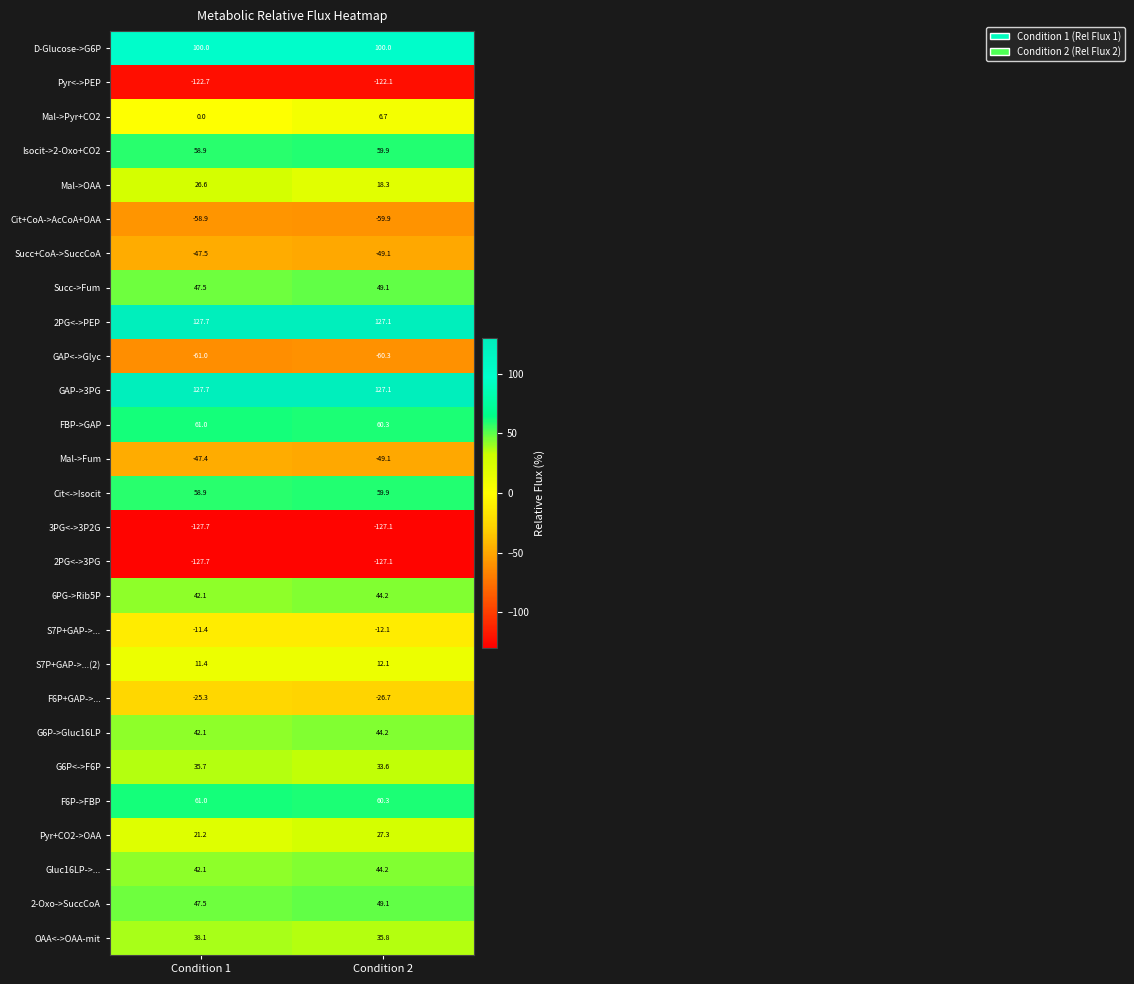

What is the total value across all series at Condition 1?

319.9